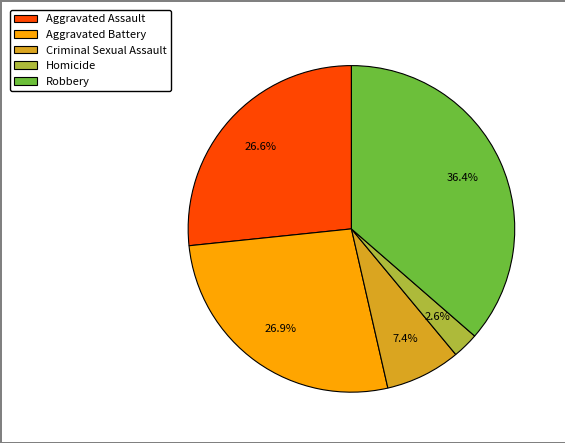

The Criminal Sexual Assault slice represents 17% of the pie. True or false?

False